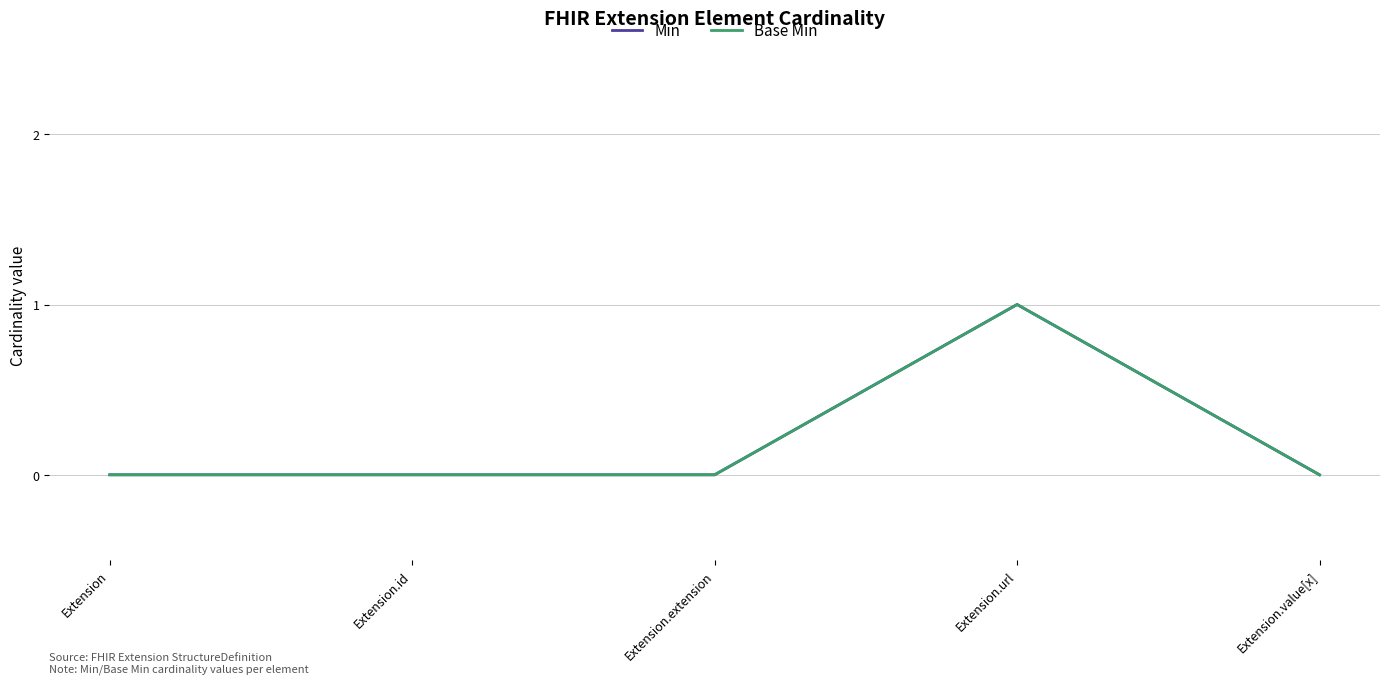

Is this an area chart (filled region under the line)?

No